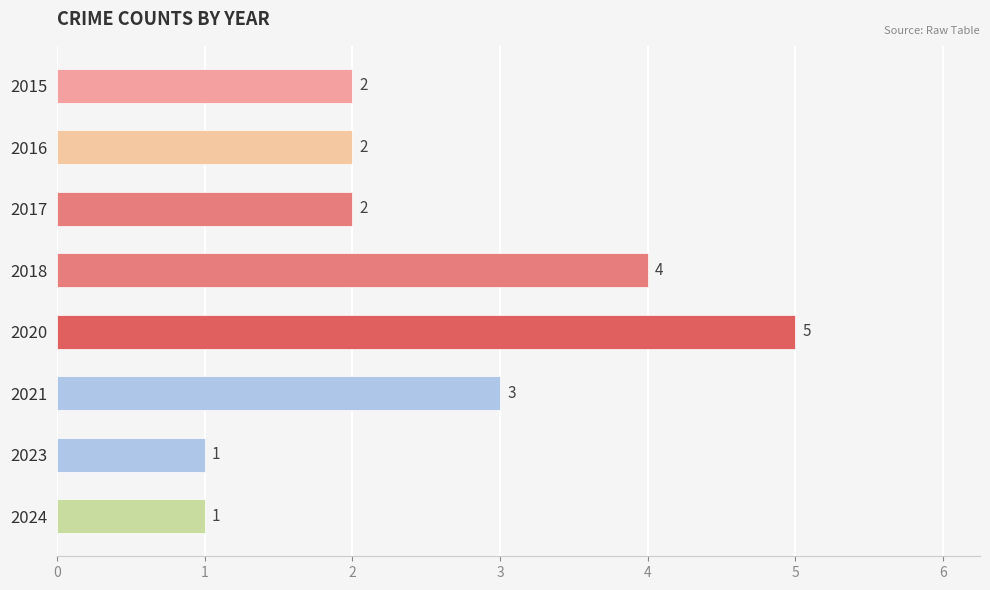

How many values are between 2 and 4?

5